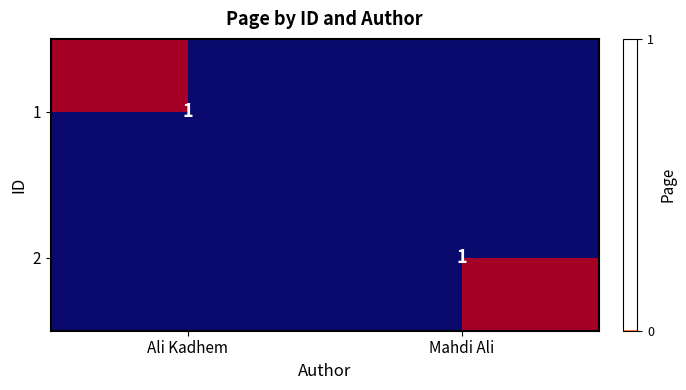

The 2 series shows 1 at Mahdi Ali. True or false?

True